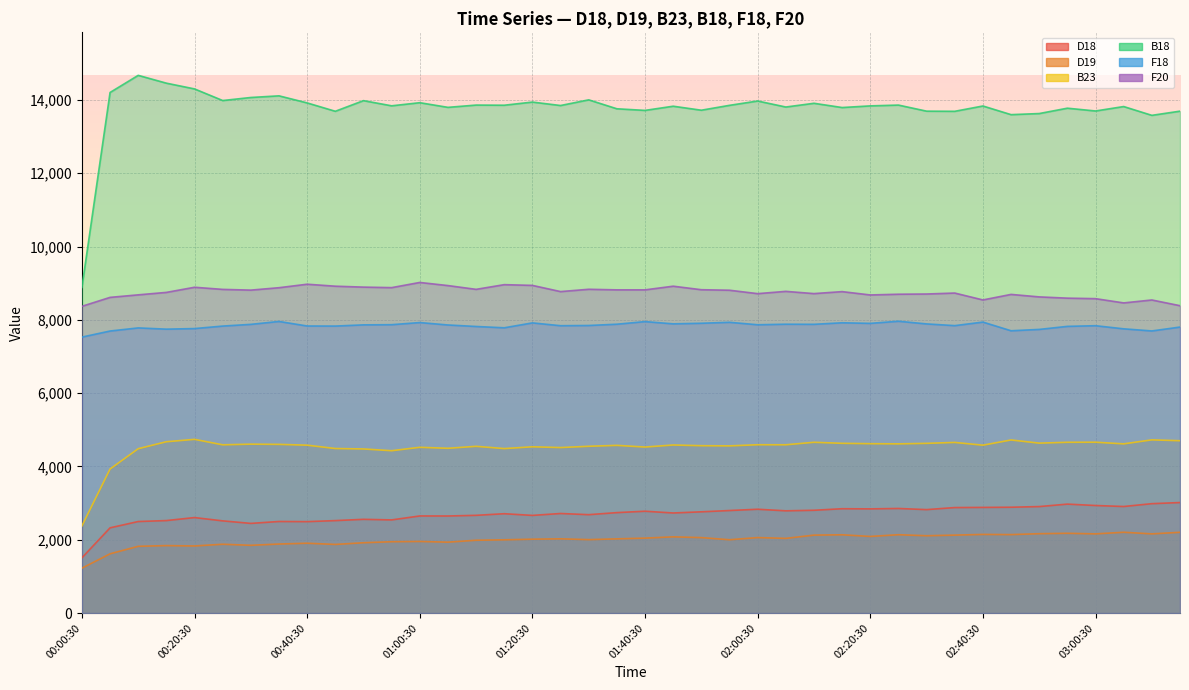

What position from the left is 02:50:30?

35